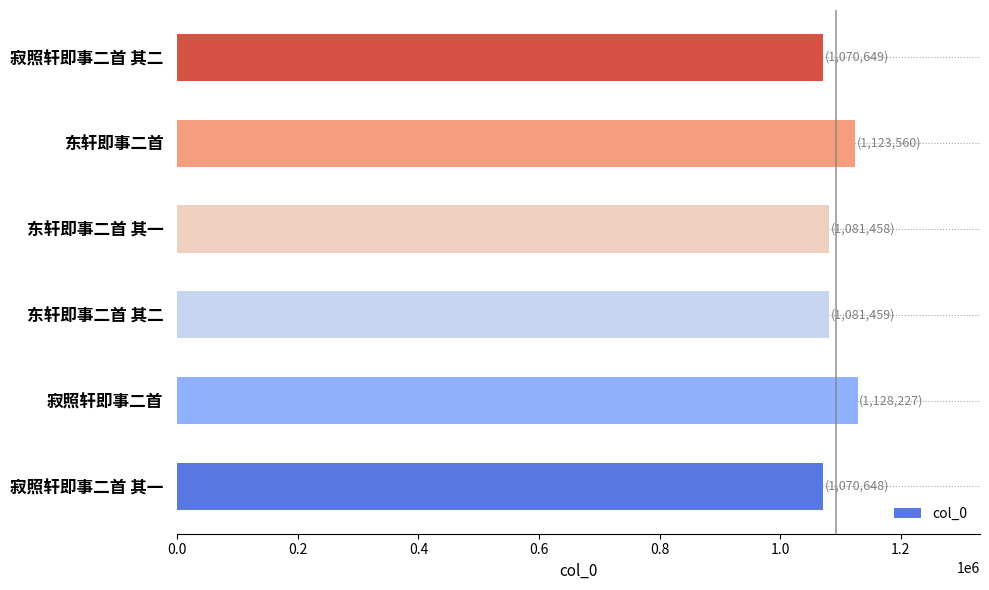

What is the change in value from 寂照轩即事二首 其一 to 寂照轩即事二首?

+57579